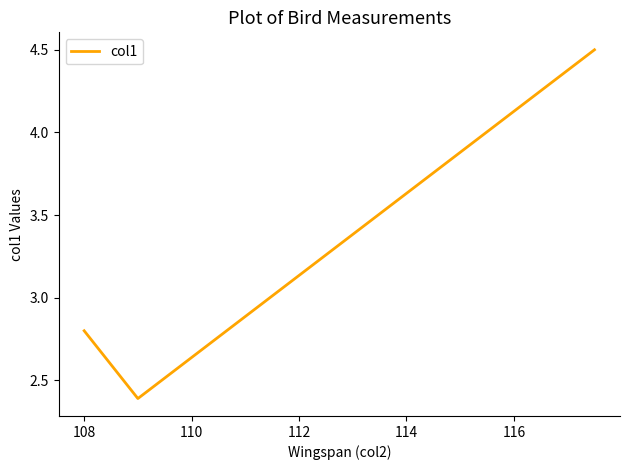

What is the greatest value displayed?

4.5